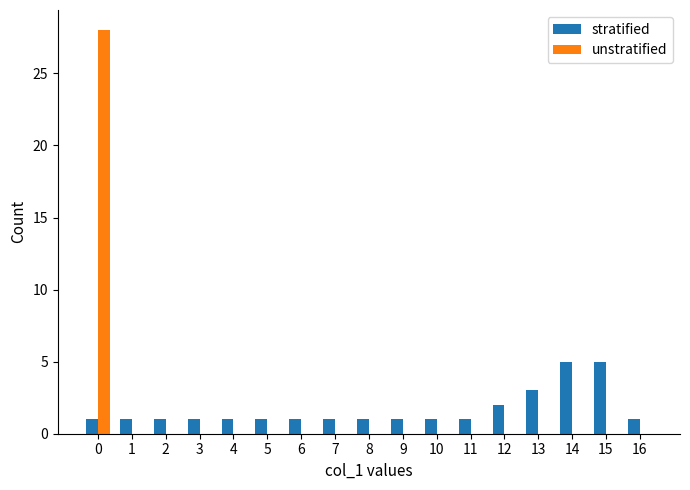

Reading left to right, extract all data points from this chart.

stratified: 0=1	1=1	2=1	3=1	4=1	5=1	6=1	7=1	8=1	9=1	10=1	11=1	12=2	13=3	14=5	15=5	16=1
unstratified: 0=28	1=0	2=0	3=0	4=0	5=0	6=0	7=0	8=0	9=0	10=0	11=0	12=0	13=0	14=0	15=0	16=0